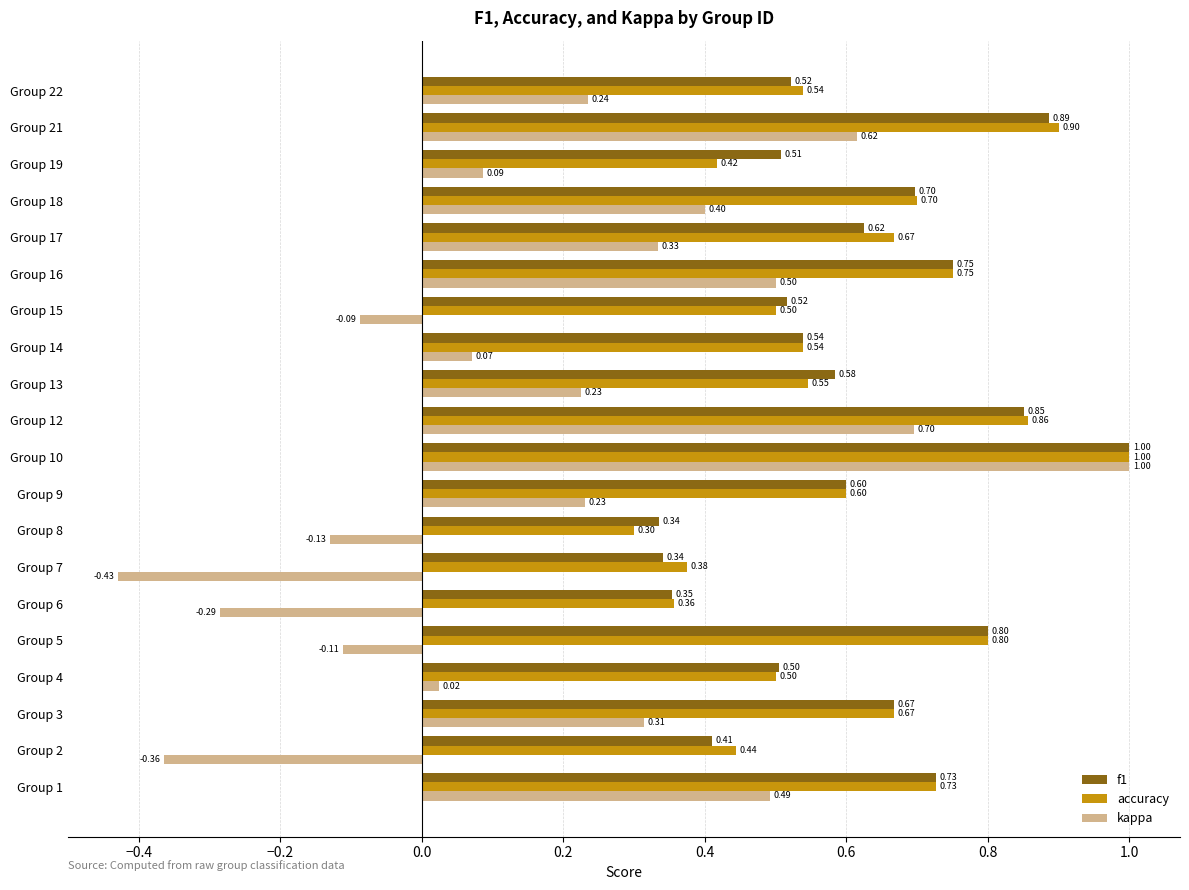

What is the spread (max minus min) of values at Group 17?

0.3